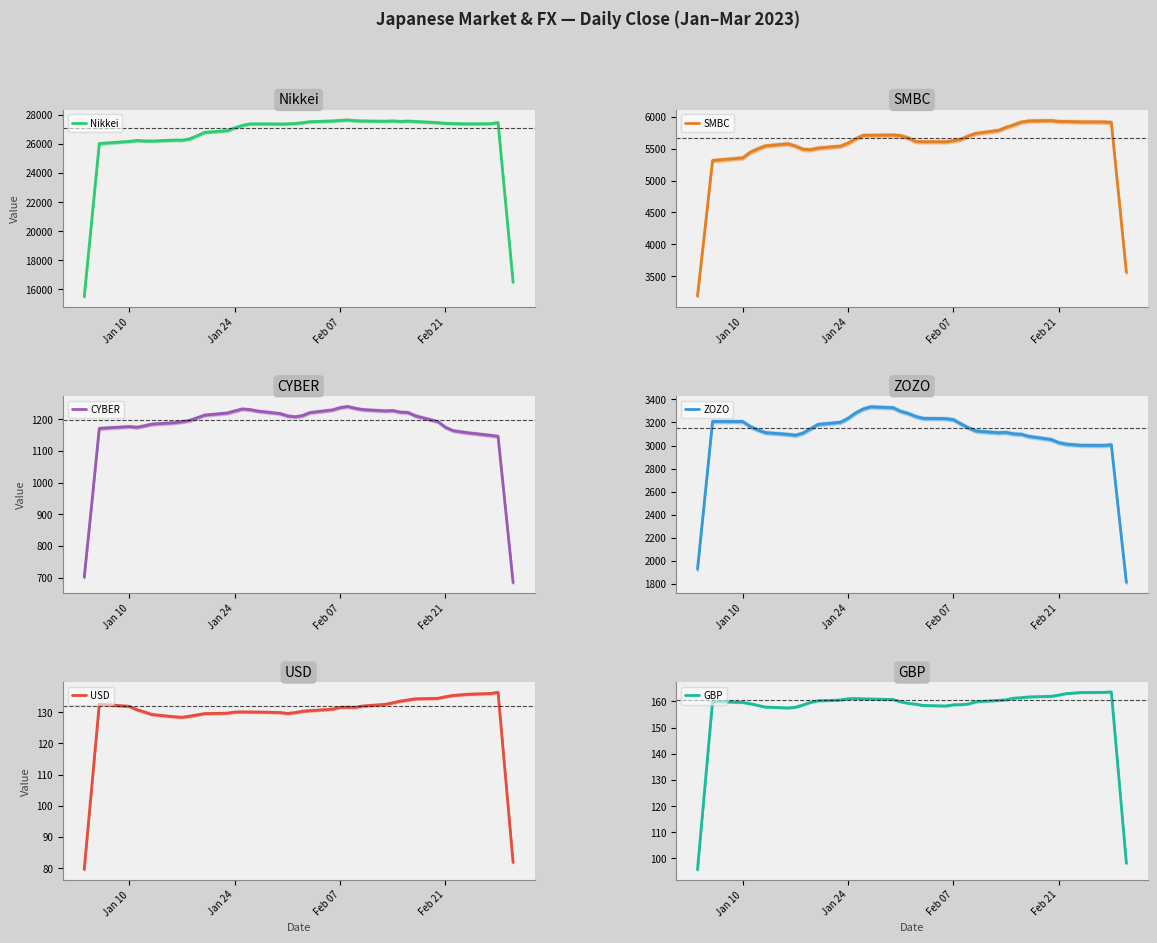

True or false: Nikkei and GBP cross at least once.

False